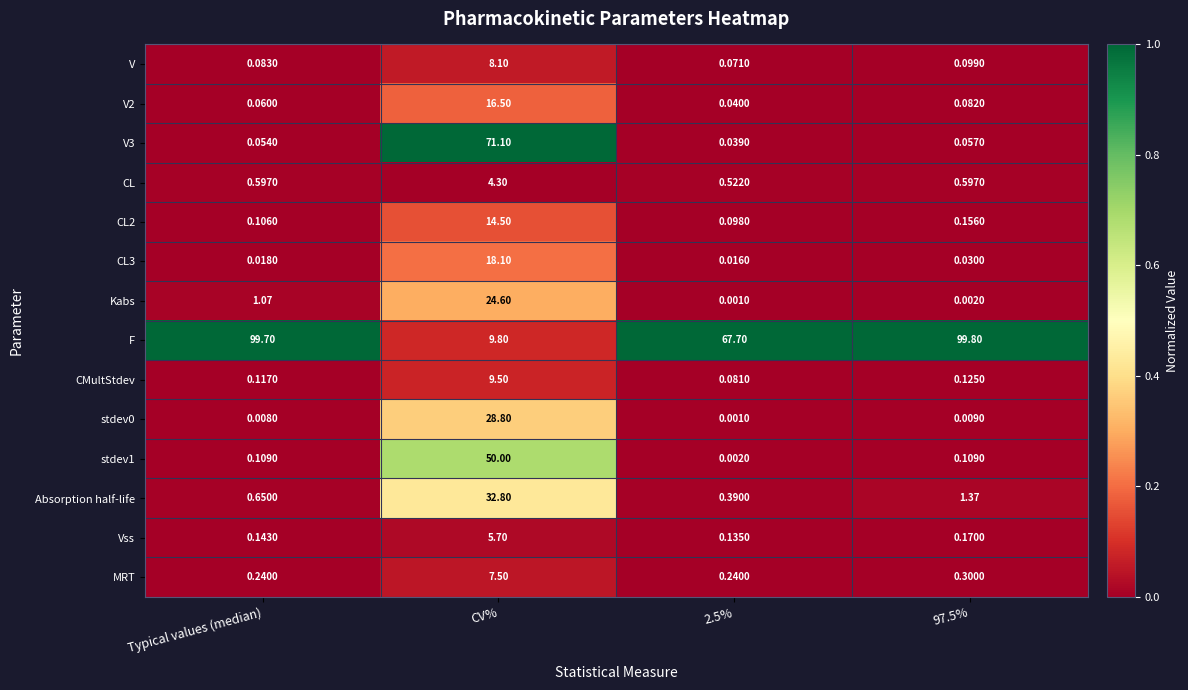

At which category is the sum across all series the highest?

CV%